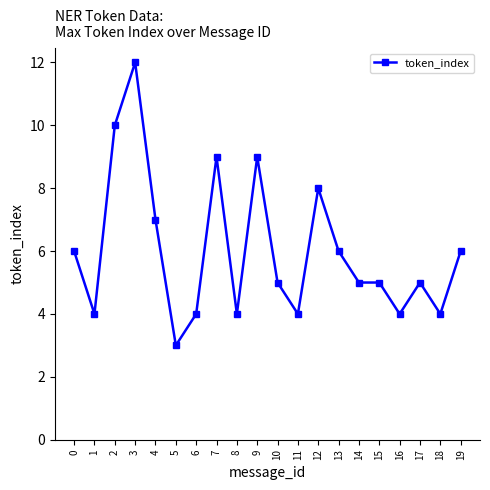

True or false: the data shows 6 at 18.

False